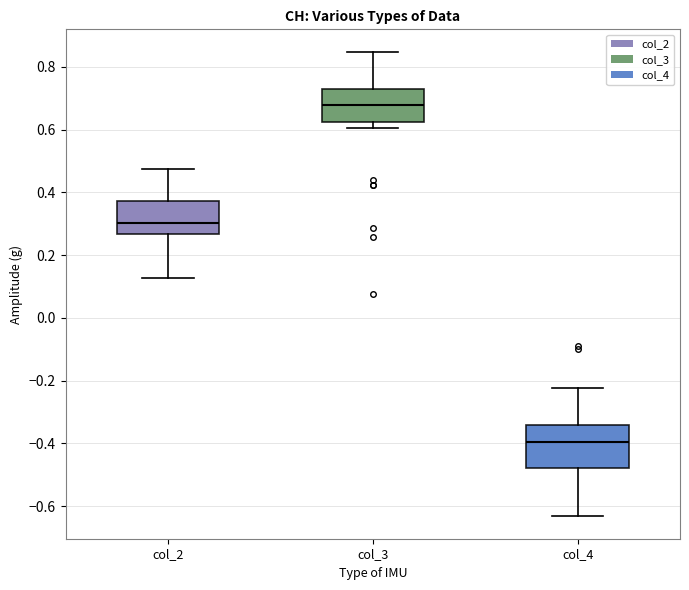

Reading left to right, transcribe this box plot: for each box, give where its median line is, the range the box spans, and where its two whiskers end, as read against the y-axis. The values are not printed on the chart, so give them approximately, as read against the axis.

col_2: median 0.30, box 0.26 to 0.38, whiskers 0.12 to 0.48
col_3: median 0.68, box 0.62 to 0.72, whiskers 0.60 to 0.84
col_4: median -0.40, box -0.48 to -0.34, whiskers -0.62 to -0.22